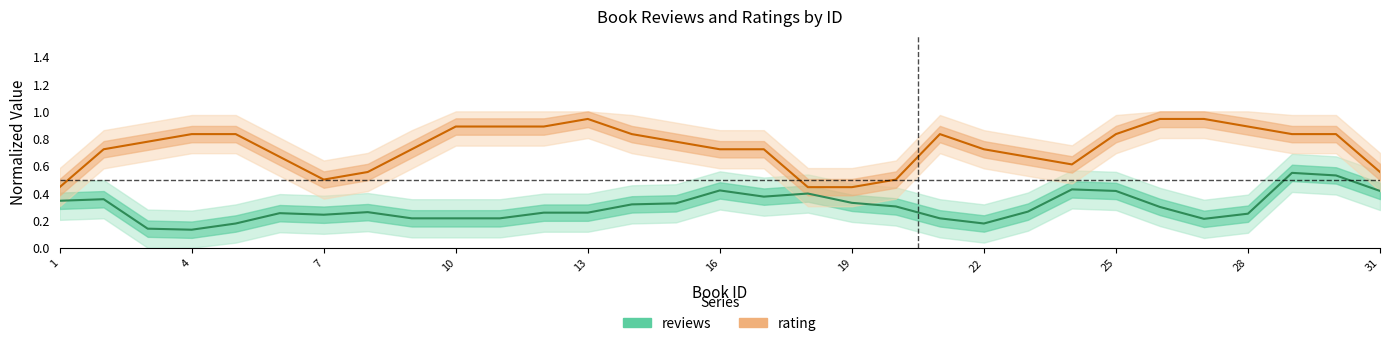

True or false: reviews and rating cross at least once.

False